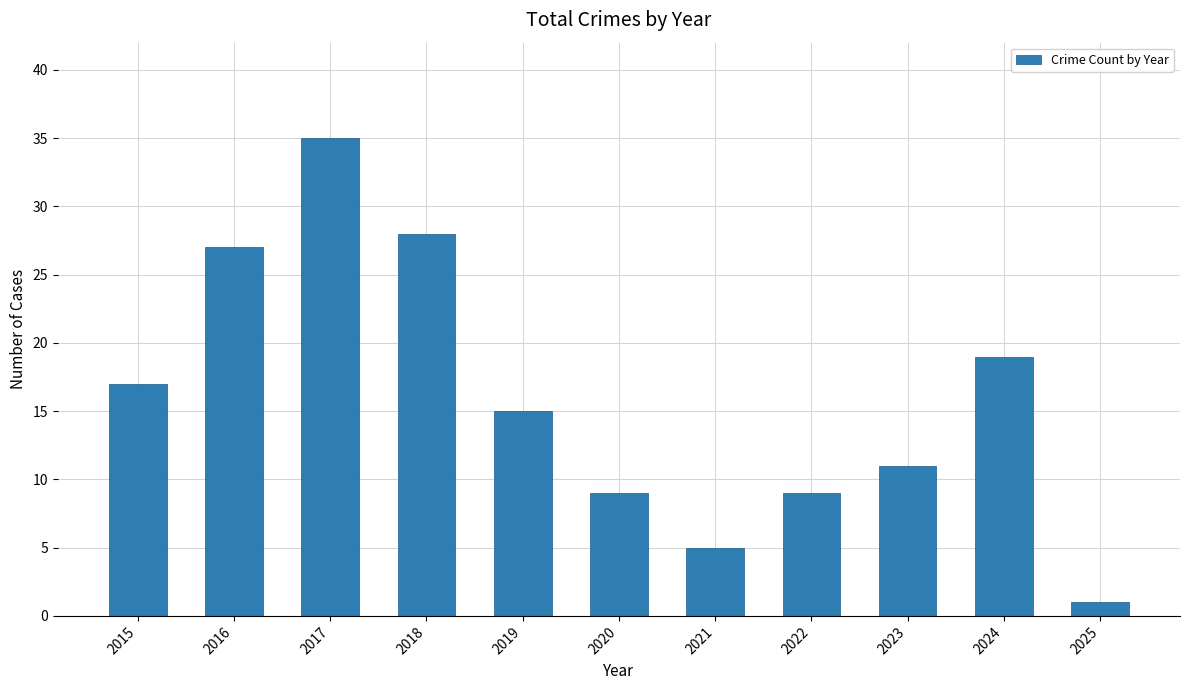

True or false: the data shows 5 at 2021.

True